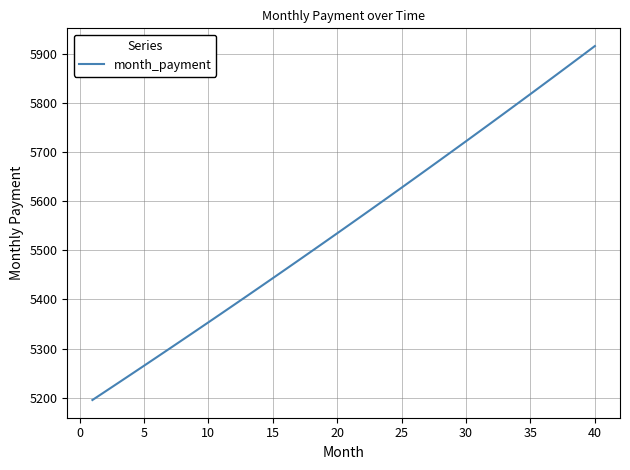

What is the minimum value shown in the chart?

5195.3